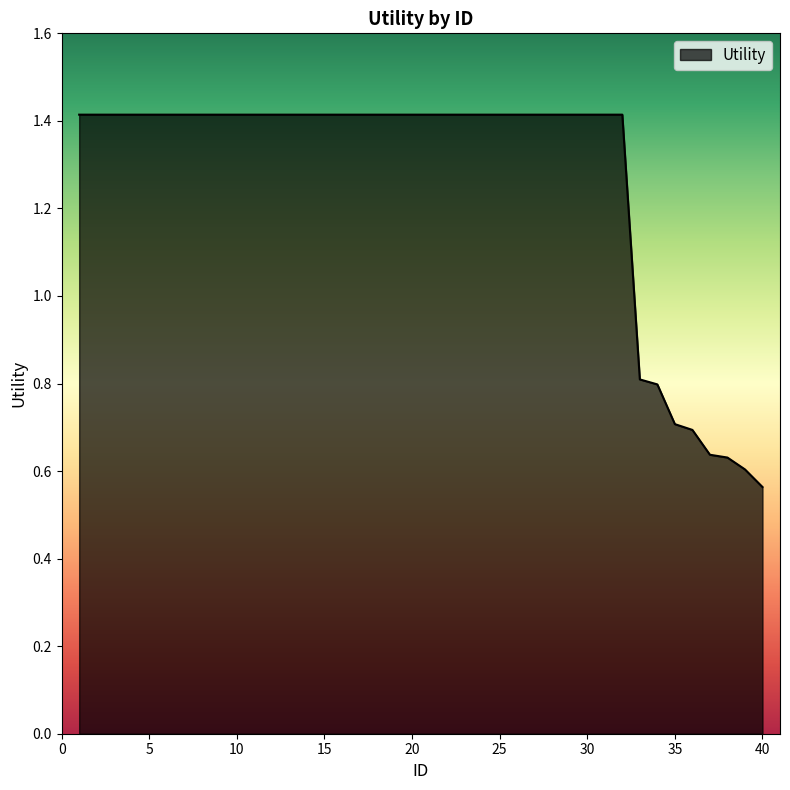

What is the difference between the maximum and minimum values?

0.9